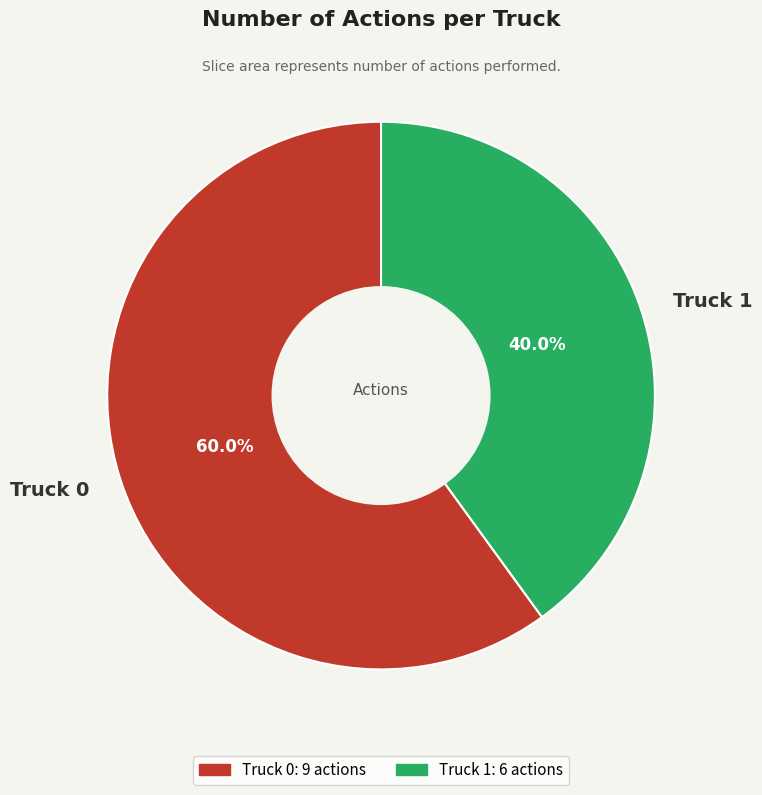

Between Truck 1 and Truck 0, which is larger?

Truck 0